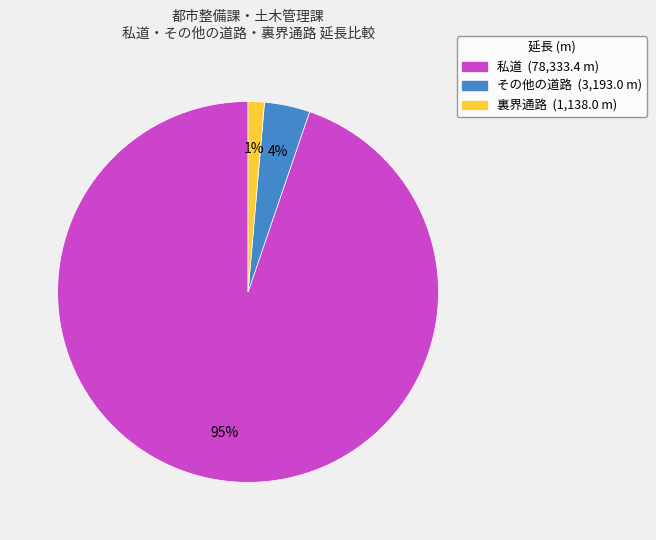

Which has a higher value, その他の道路 or 私道?

私道